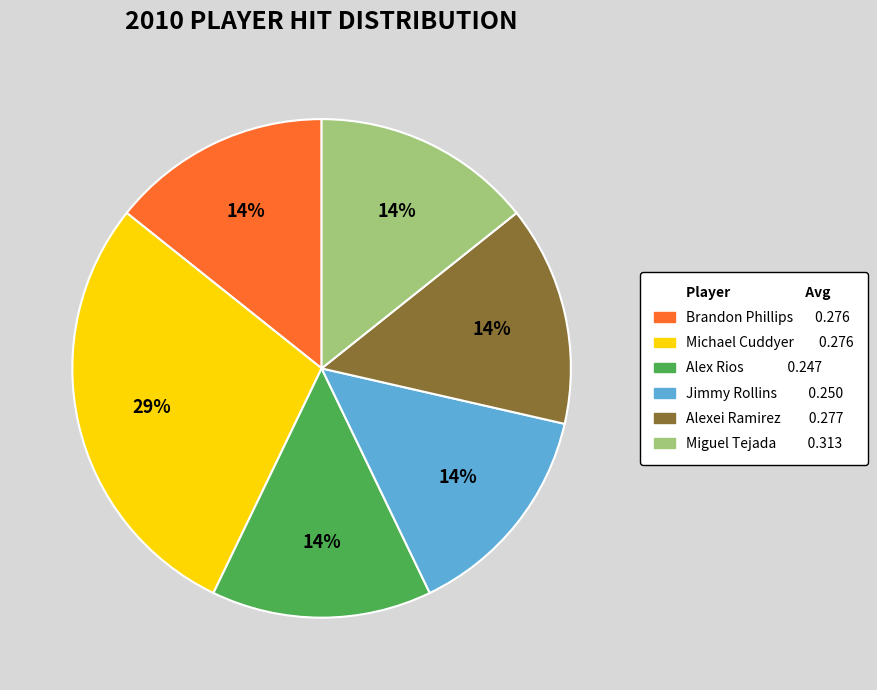

To the nearest percent, what is the average slice percentage?

17%